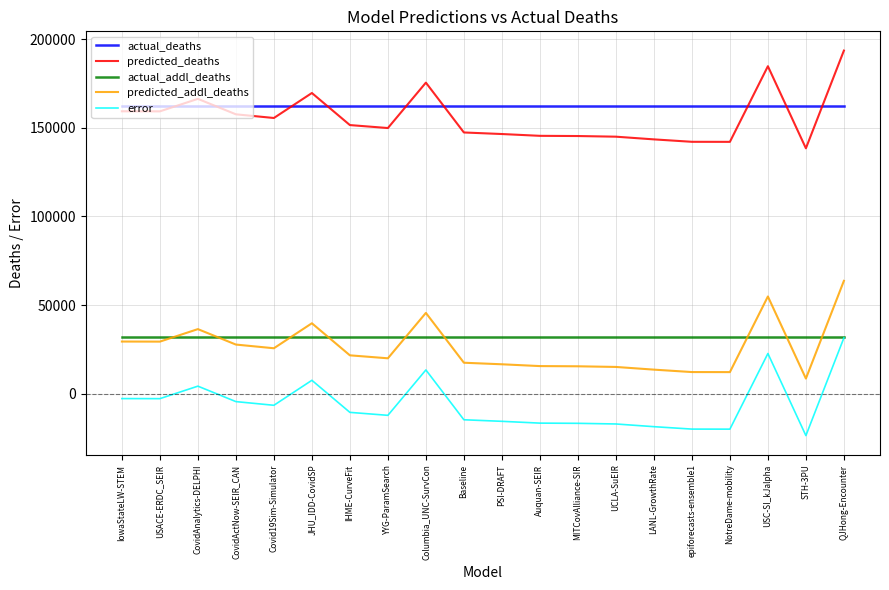

What is the spread (max minus min) of values at LANL-GrowthRate?

181161.0